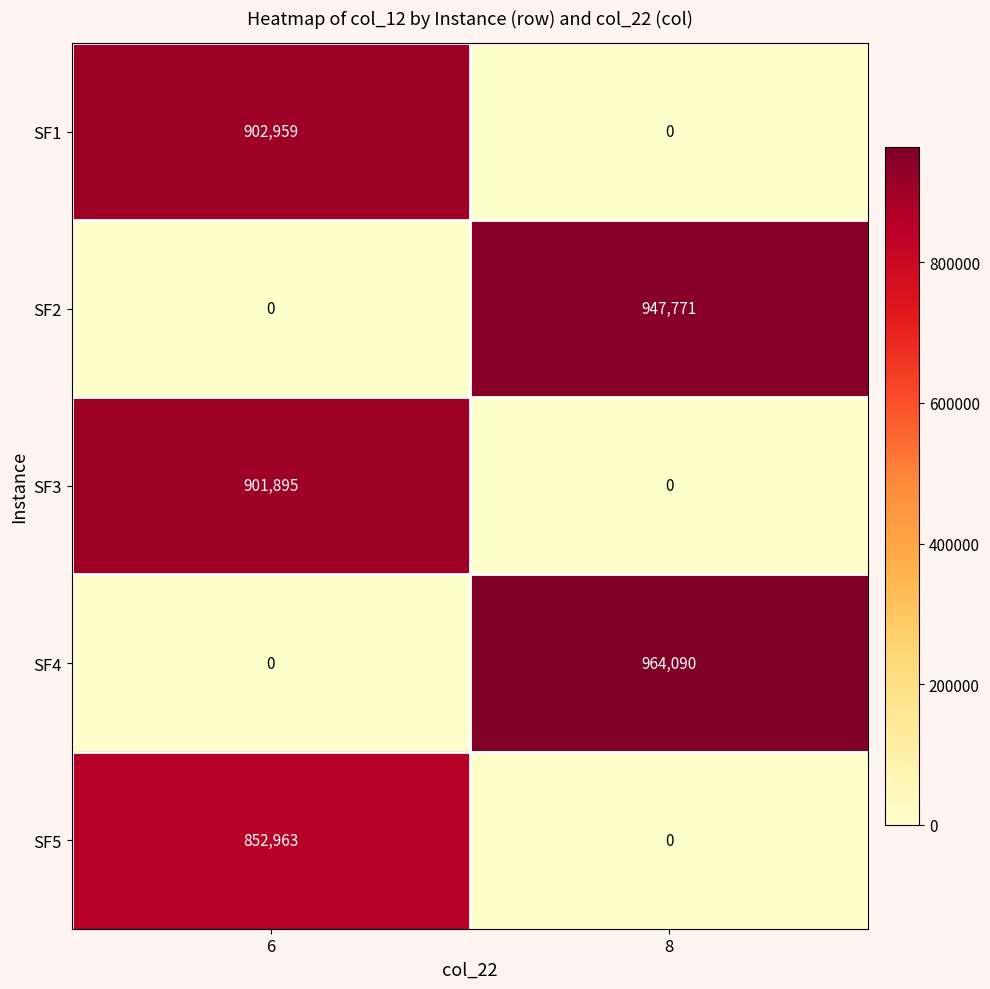

What is the difference between the maximum and minimum values in the SF2 series?

947771